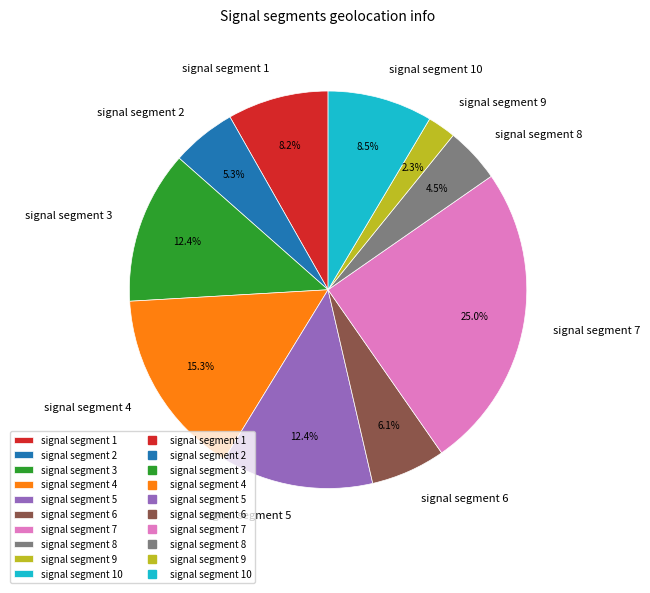

Combined, do signal segment 5 and signal segment 10 account for over 50%?

No